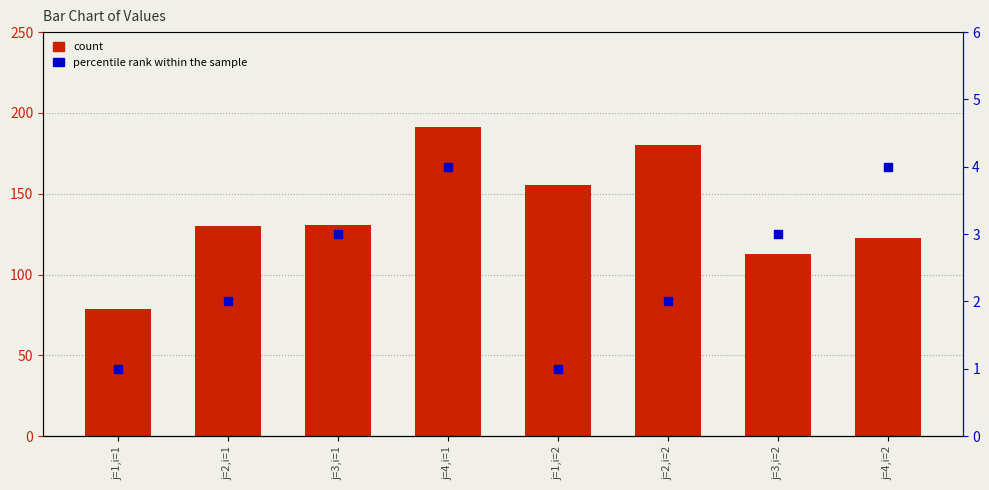

Which series has the widest spread of Y values?

count